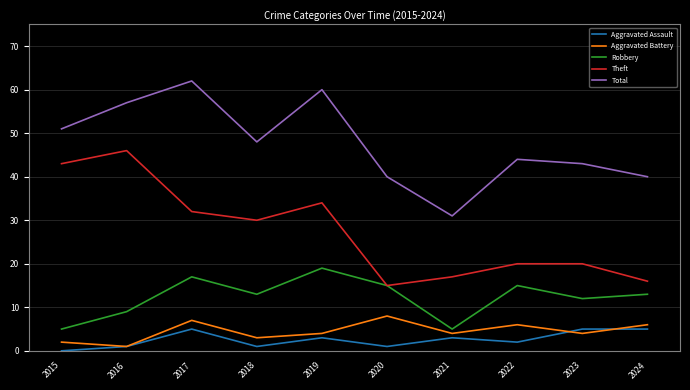

What is the highest value of the Total series?

62